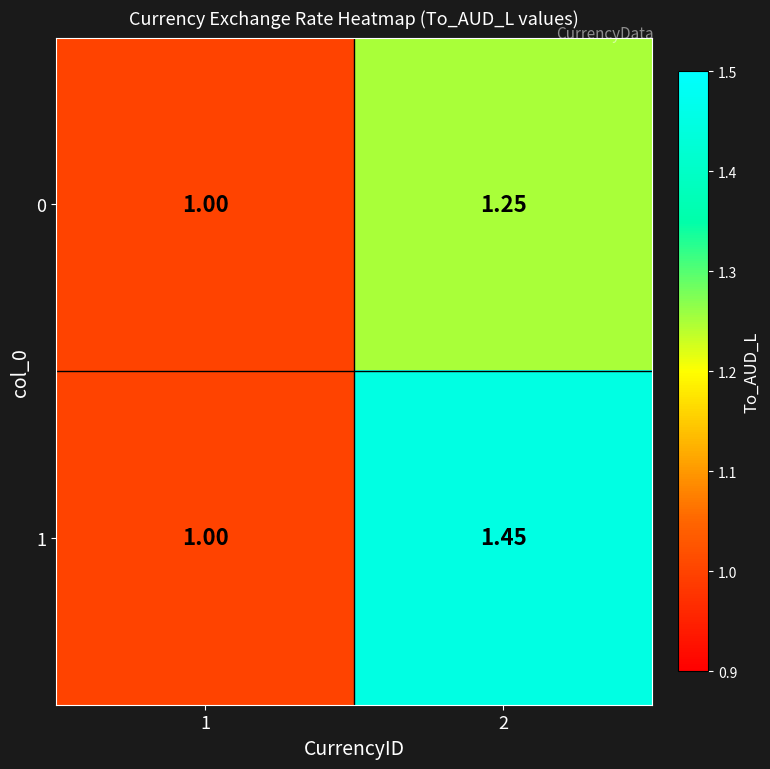

What is the total value across all series at 1?

2.0